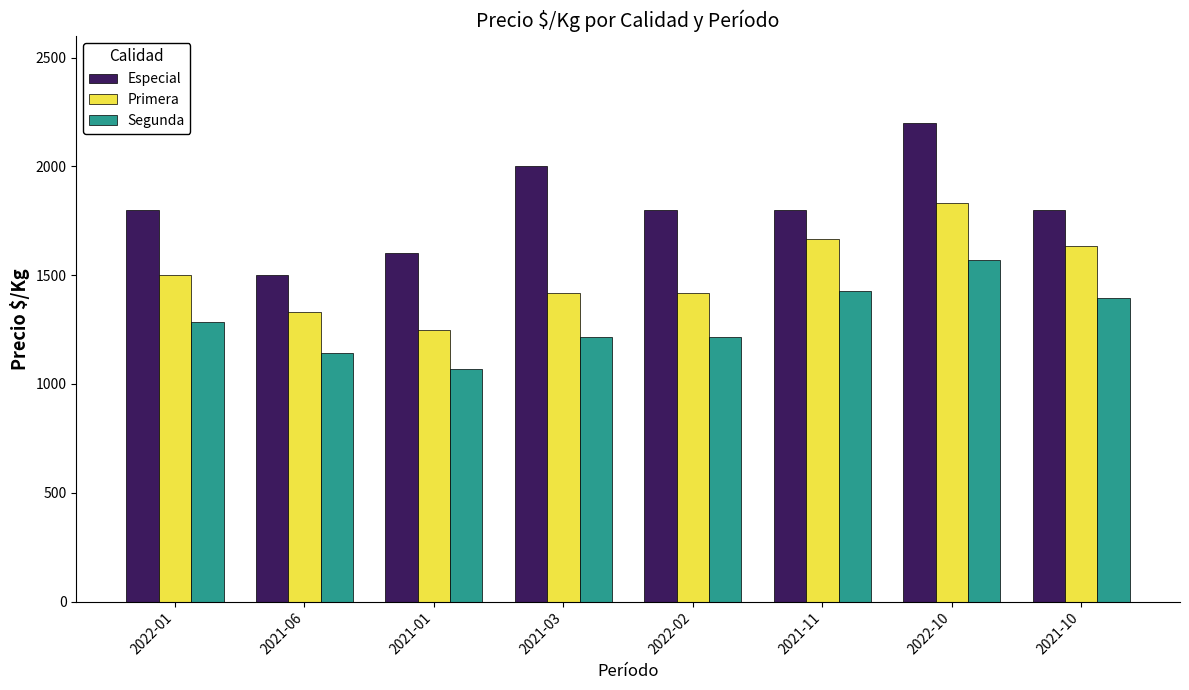

How many categories are shown in the chart?

8